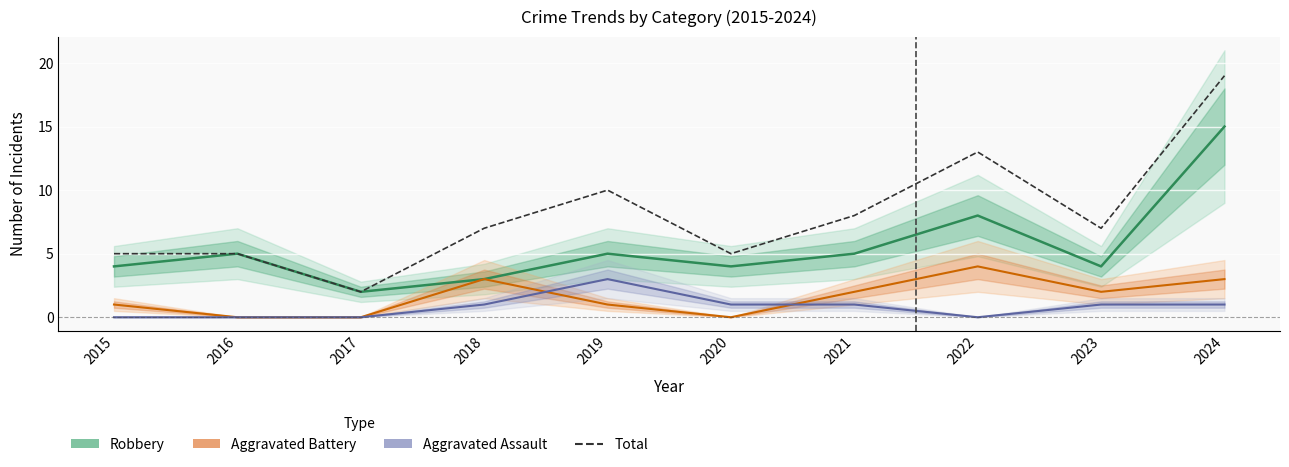

True or false: Robbery (line) and Aggravated Assault (line) intersect in this chart.

False